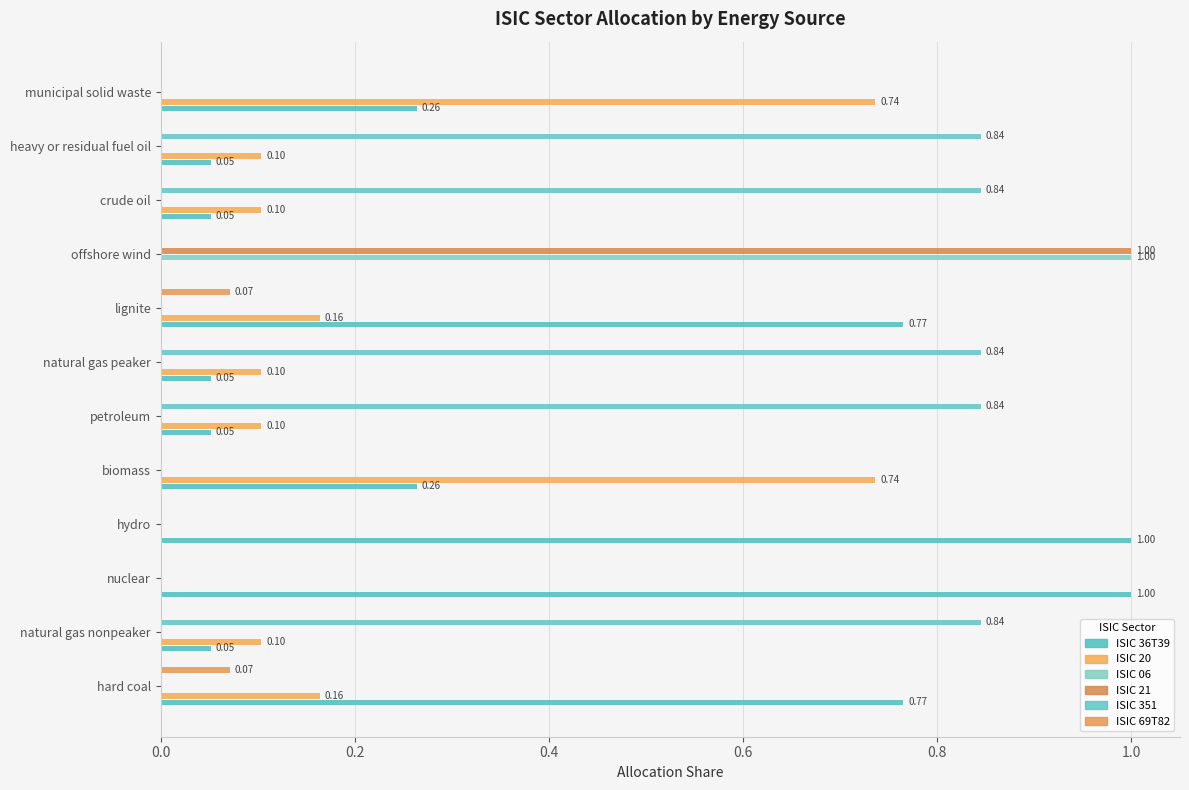

Count the number of data series in this chart.

6